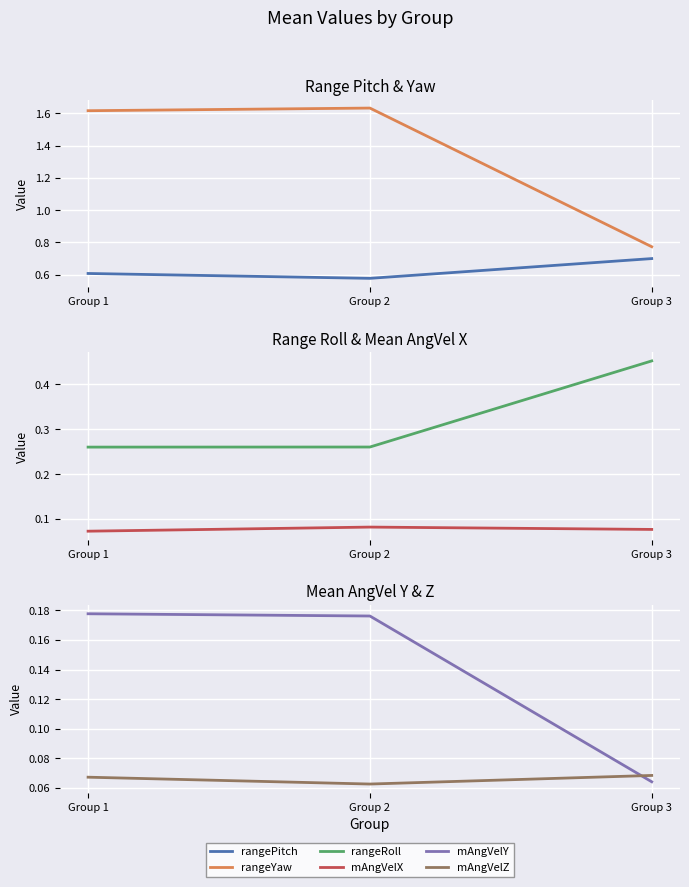

The rangePitch series shows 1.0 at Group 3. True or false?

False